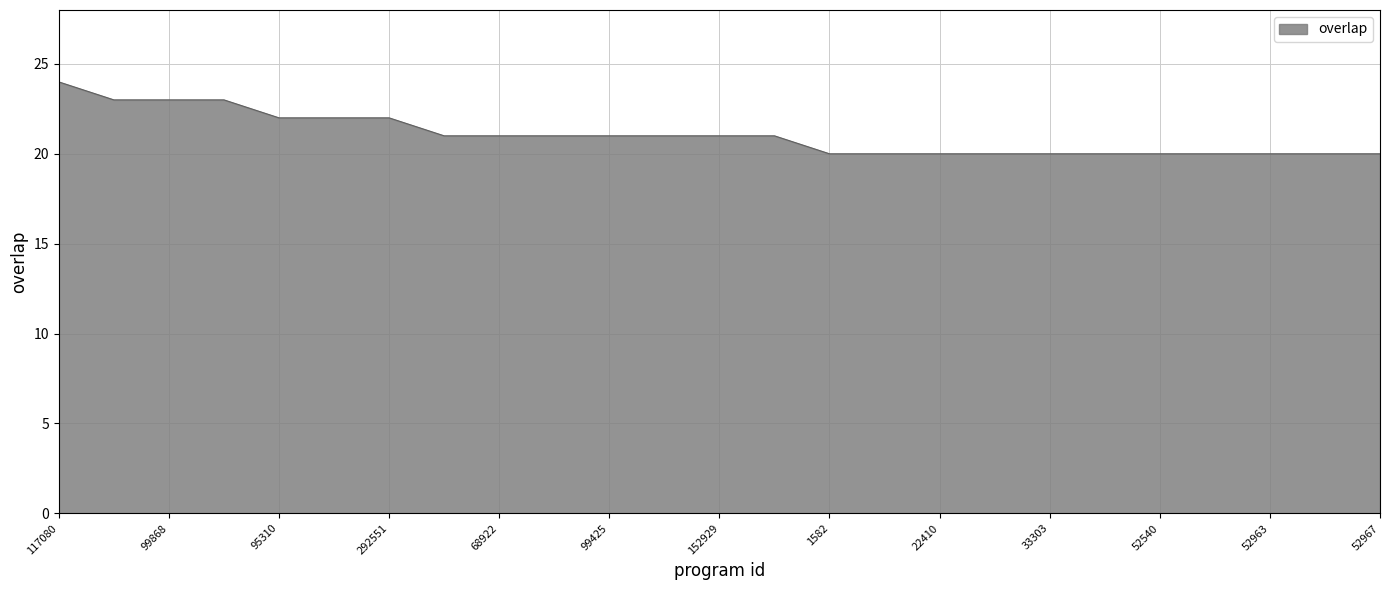

What is the greatest value displayed?

24